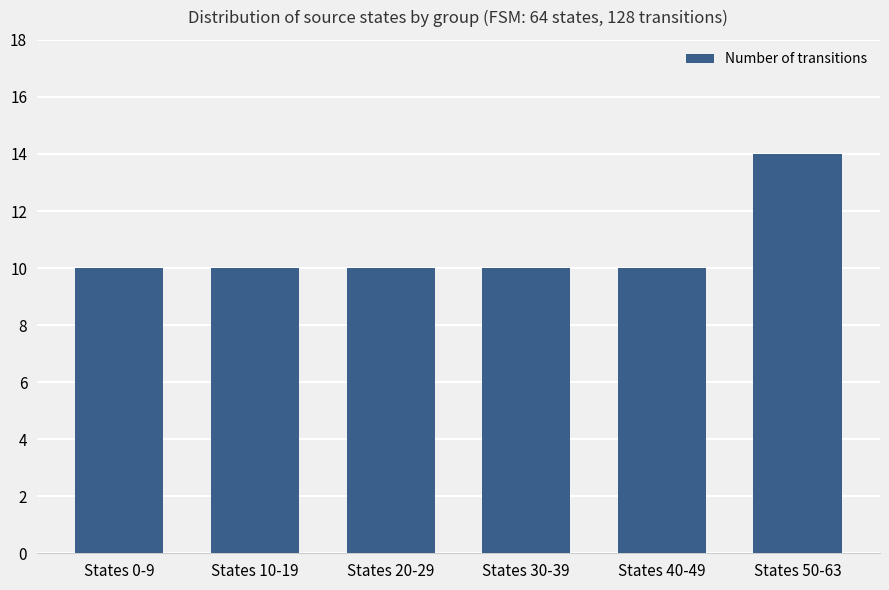

The chart shows a value of 10 at States 40-49. True or false?

True